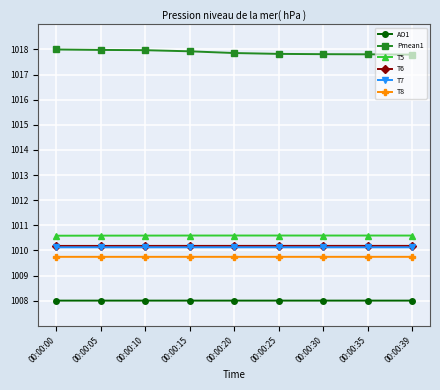

Is it true that T8 equals 1009.7 at 00:00:25?

True